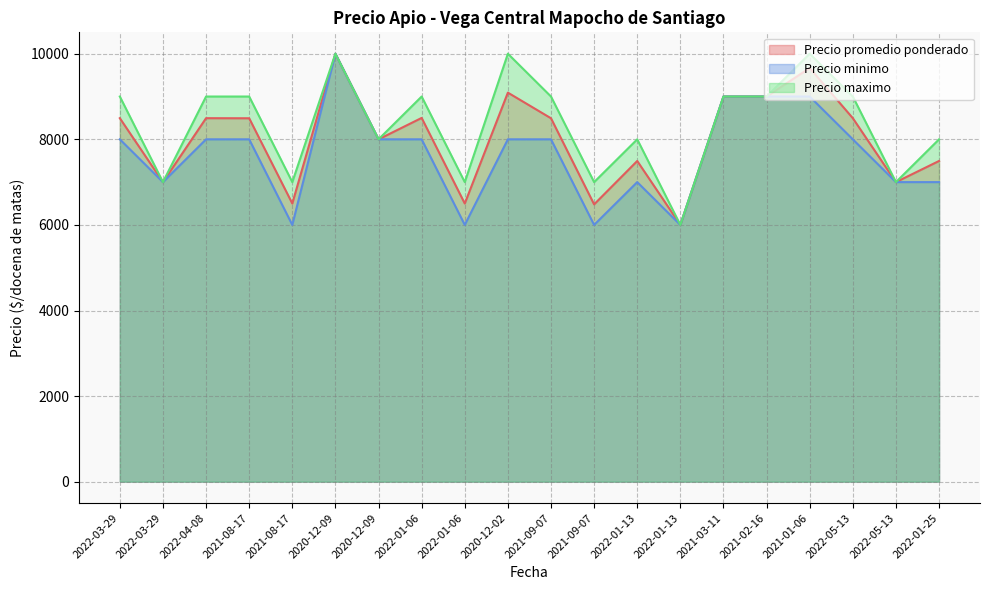

Which series has the largest total across all categories?

Precio maximo